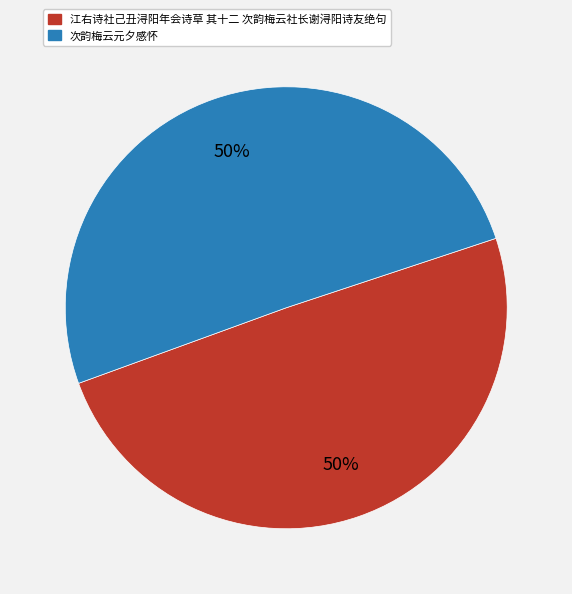

What percentage is the 次韵梅云元夕感怀 slice, to the nearest percent?

50%